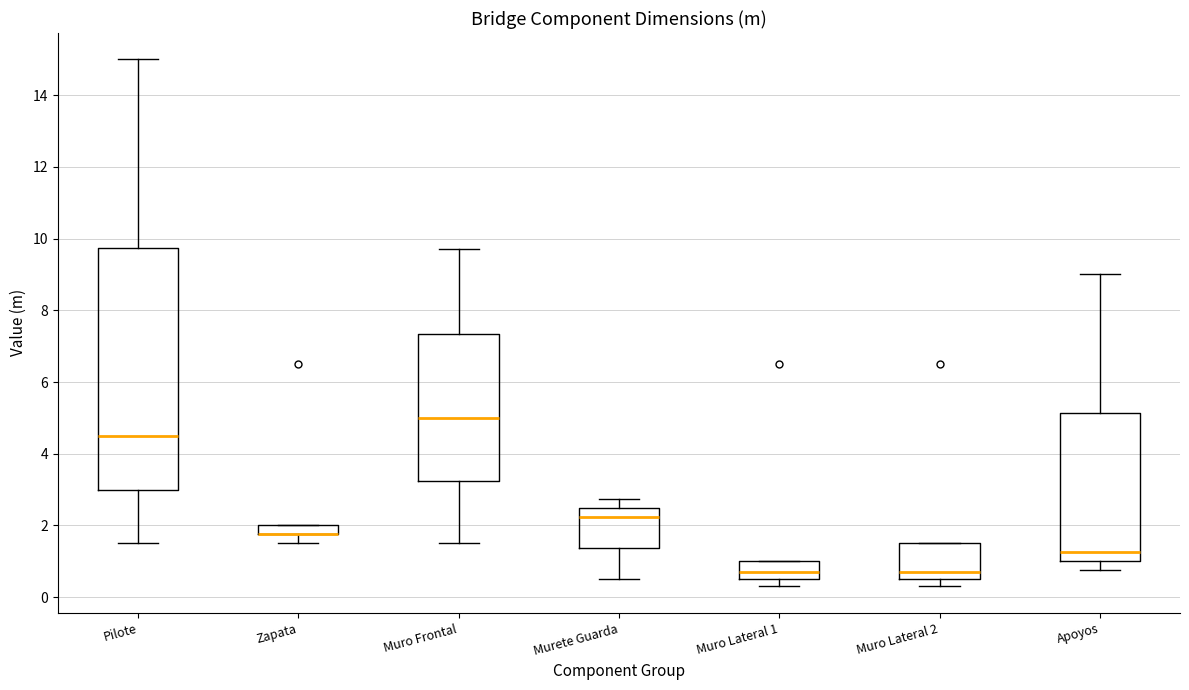

Where does the upper whisker of the box for Murete Guarda end on the y-axis? The values are not printed on the chart, so give them approximately, as read against the axis.

2.8